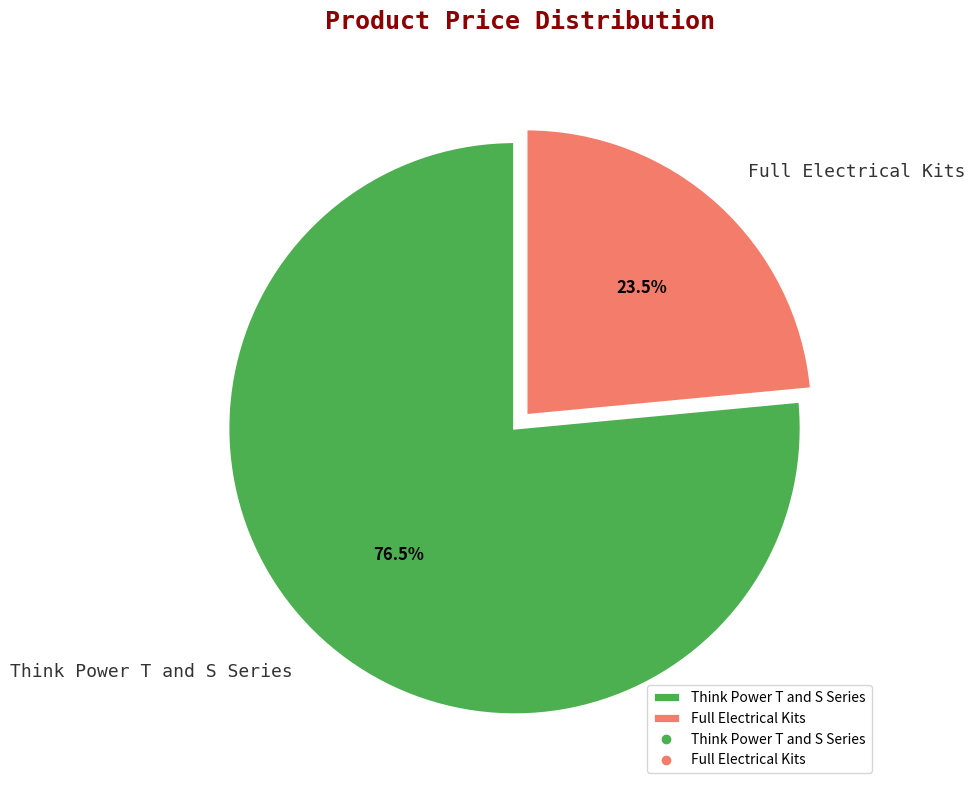

The Think Power T and S Series slice represents 87% of the pie. True or false?

False